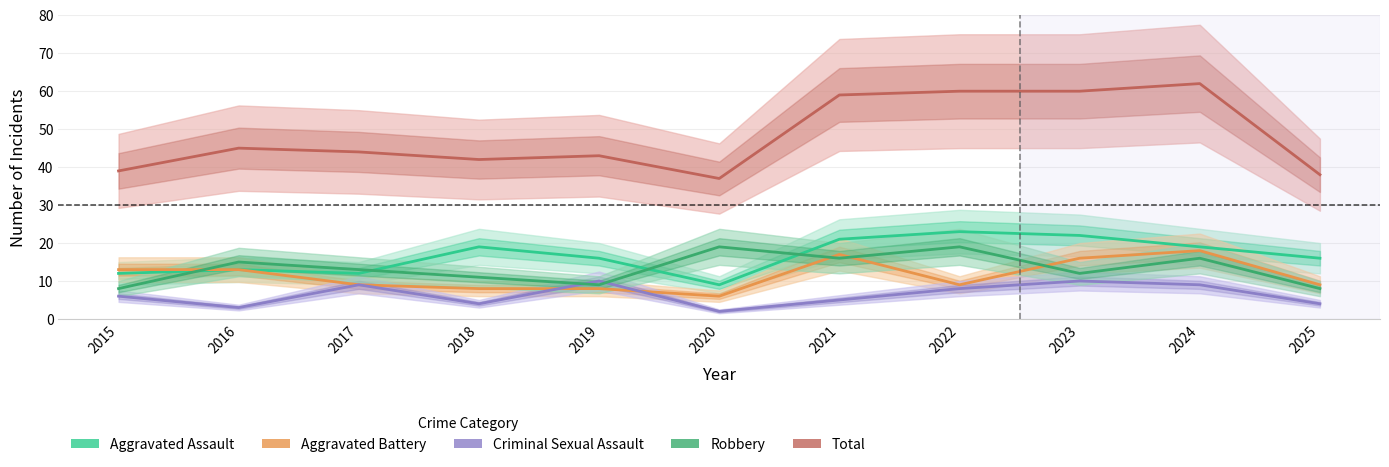

The Total series shows 59 at 2021. True or false?

True